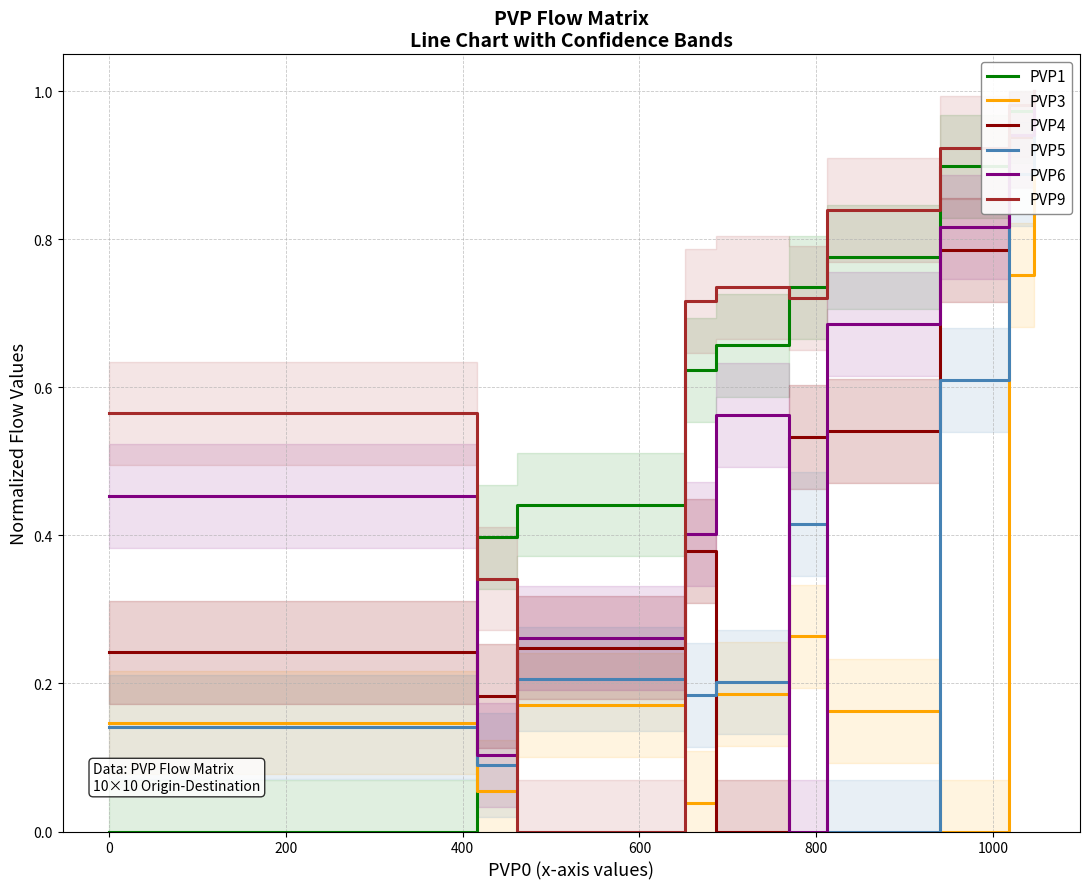

What are all the series names shown in the legend?

PVP1, PVP3, PVP4, PVP5, PVP6, PVP9